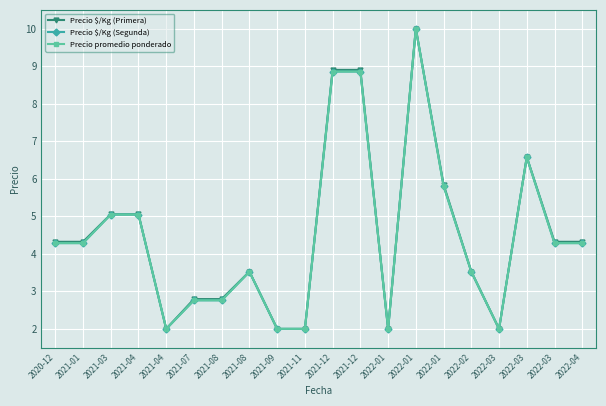

What is the maximum value shown in the chart?

10.0